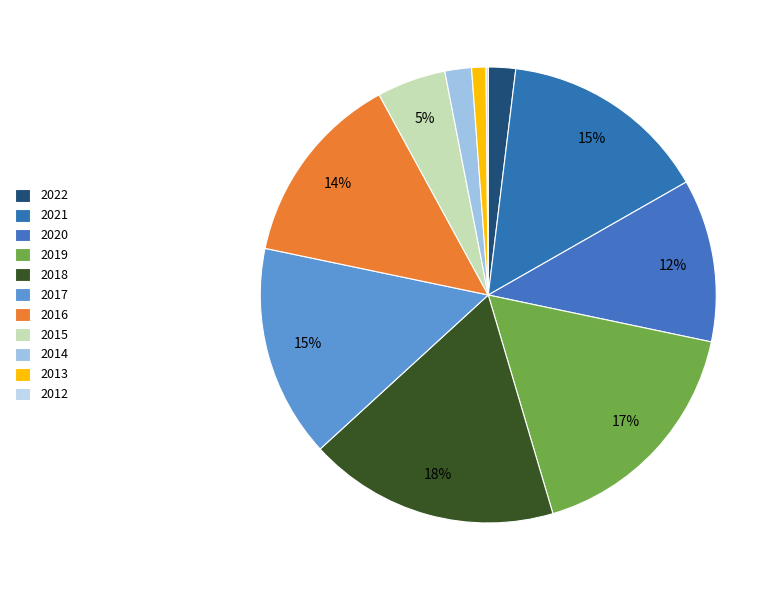

To the nearest percent, what is the difference between the 2012 and 2013 slice percentages?

1%